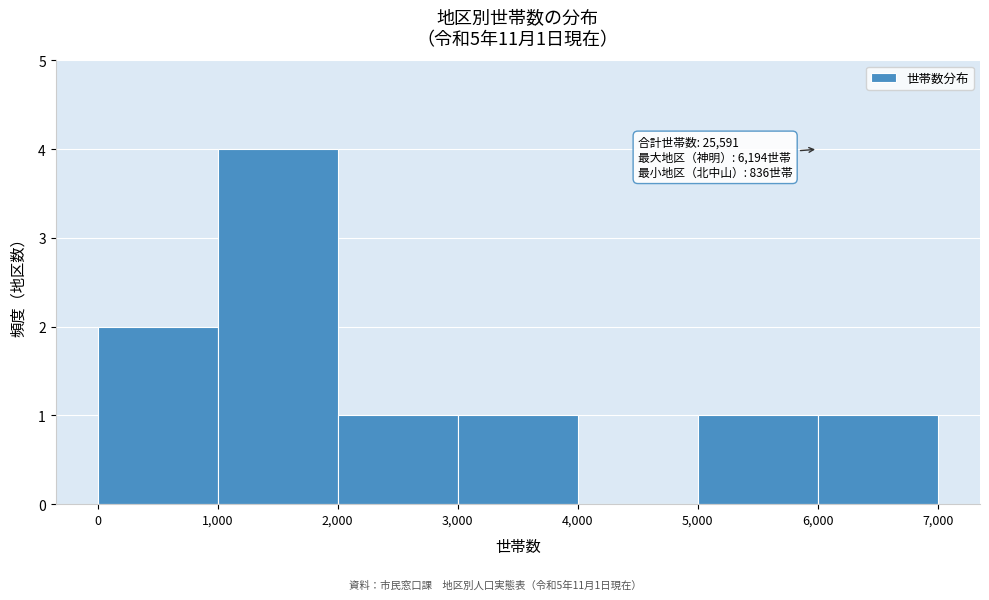

Over which range of the x-axis is the bar tallest?

1,000 to 2,000